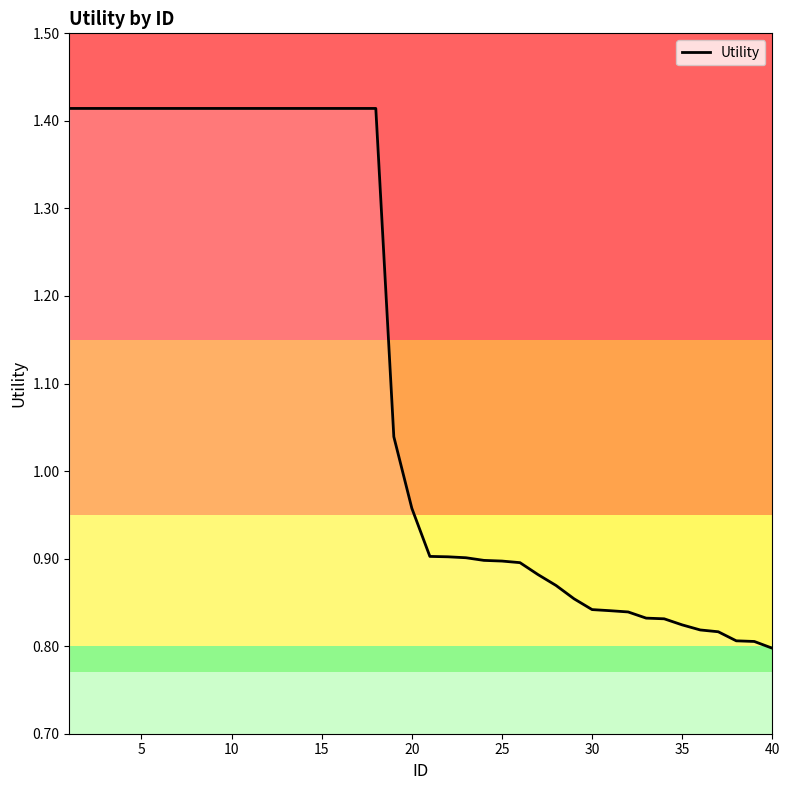

How many lines are shown in the chart?

1